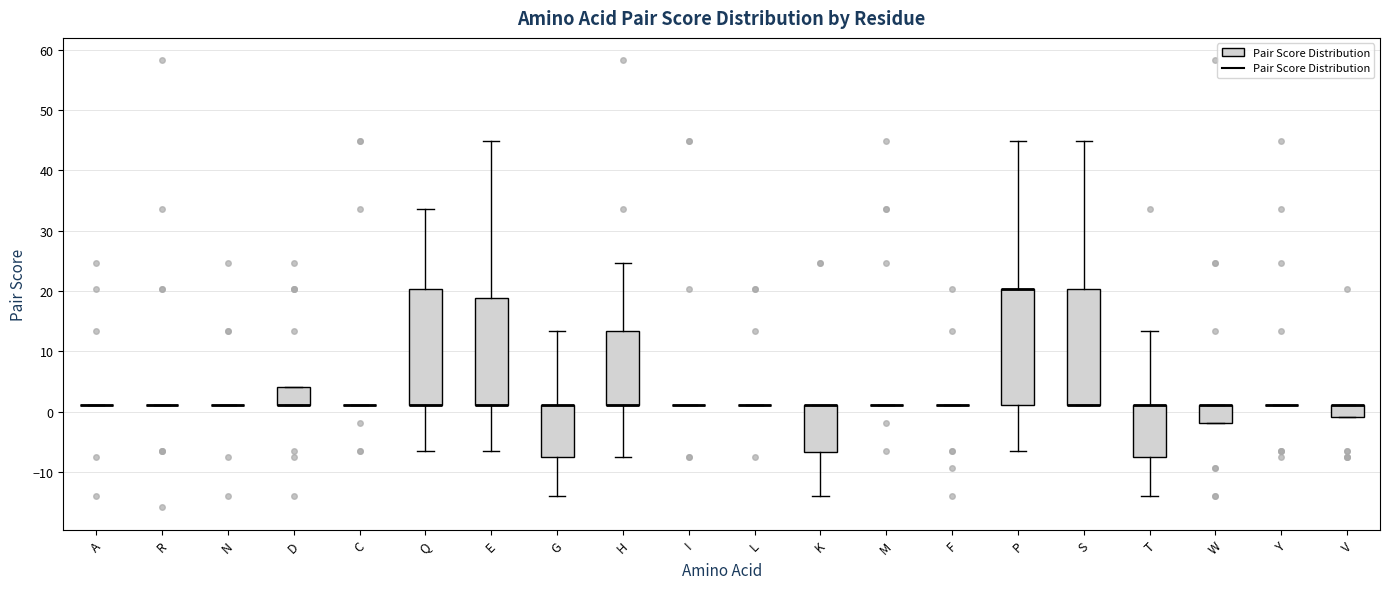

Reading left to right, read every box against the y-axis: the position of its median line, the range the box covers, and the ends of its whiskers. The values are not printed on the chart, so give them approximately, as read against the axis.

A: box collapsed to a line at 1, whiskers 1 to 1
R: box collapsed to a line at 1, whiskers 1 to 1
N: box collapsed to a line at 1, whiskers 1 to 1
D: median 1 (drawn on the box's lower edge), box 1 to 4, whiskers 1 to 4
C: box collapsed to a line at 1, whiskers 1 to 1
Q: median 1 (drawn on the box's lower edge), box 1 to 20, whiskers -7 to 34
E: median 1 (drawn on the box's lower edge), box 1 to 19, whiskers -7 to 45
G: median 1 (drawn on the box's upper edge), box -7 to 1, whiskers -14 to 13
H: median 1 (drawn on the box's lower edge), box 1 to 13, whiskers -7 to 25
I: box collapsed to a line at 1, whiskers 1 to 1
L: box collapsed to a line at 1, whiskers 1 to 1
K: median 1 (drawn on the box's upper edge), box -7 to 1, whiskers -14 to 1
M: box collapsed to a line at 1, whiskers 1 to 1
F: box collapsed to a line at 1, whiskers 1 to 1
P: median 20 (drawn on the box's upper edge), box 1 to 20, whiskers -7 to 45
S: median 1 (drawn on the box's lower edge), box 1 to 20, whiskers 1 to 45
T: median 1 (drawn on the box's upper edge), box -7 to 1, whiskers -14 to 13
W: median 1 (drawn on the box's upper edge), box -2 to 1, whiskers -2 to 1
Y: box collapsed to a line at 1, whiskers 1 to 1
V: median 1 (drawn on the box's upper edge), box -1 to 1, whiskers -1 to 1